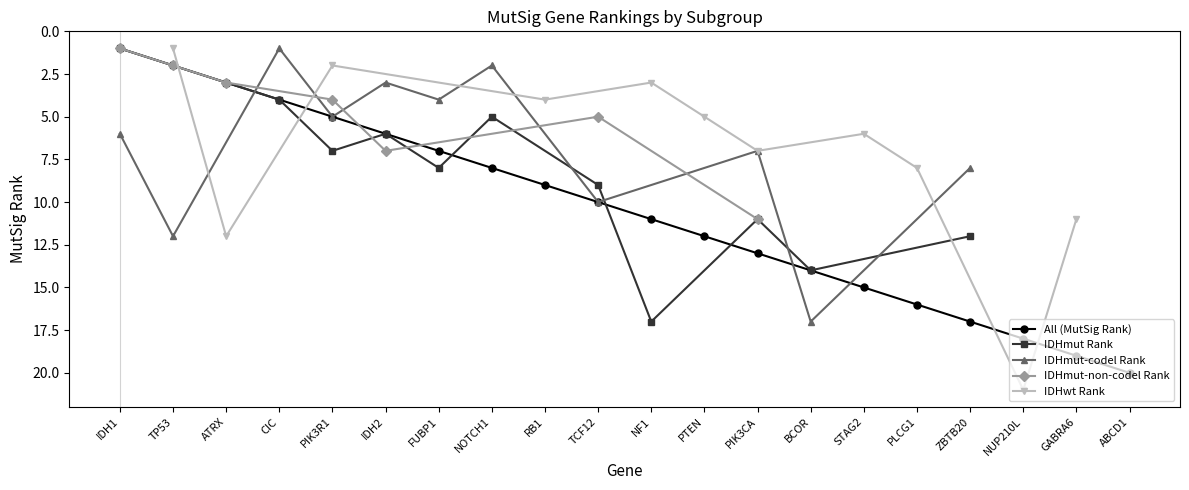

At which category does IDHwt Rank reach its first local peak?

ATRX